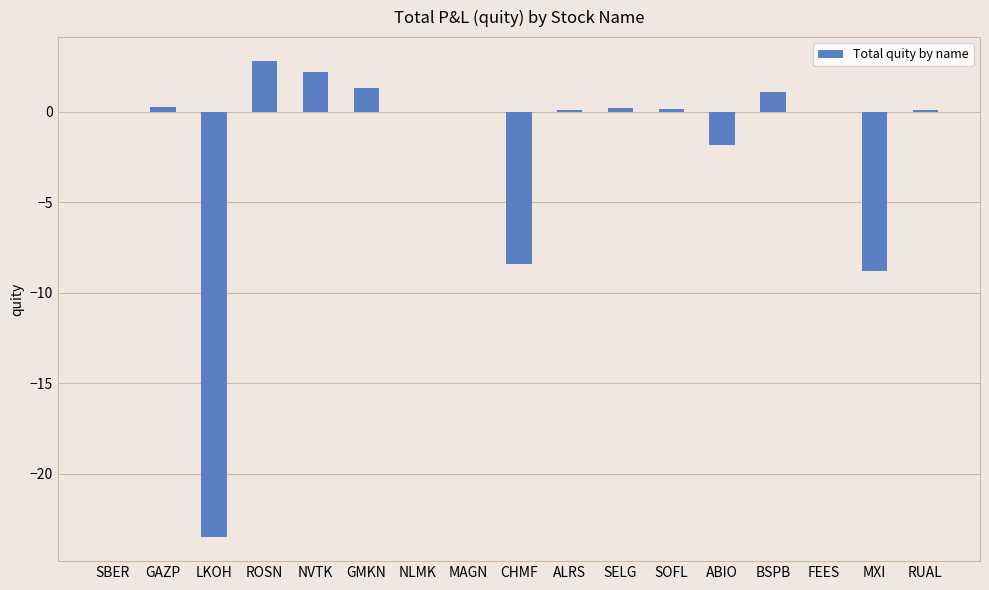

What is the maximum value shown in the chart?

2.8